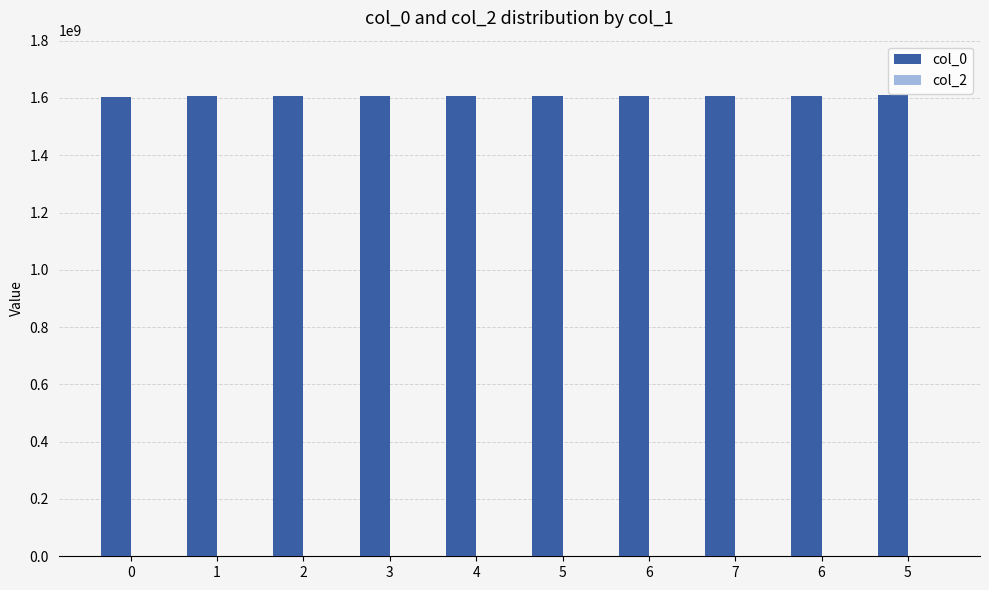

How many distinct data groups are displayed?

1